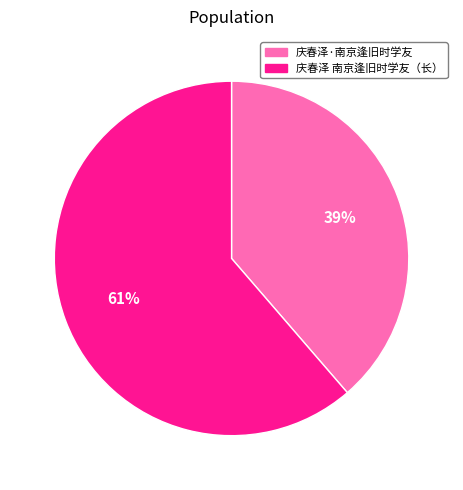

What is the largest slice in the pie chart?

庆春泽 南京逢旧时学友（长）